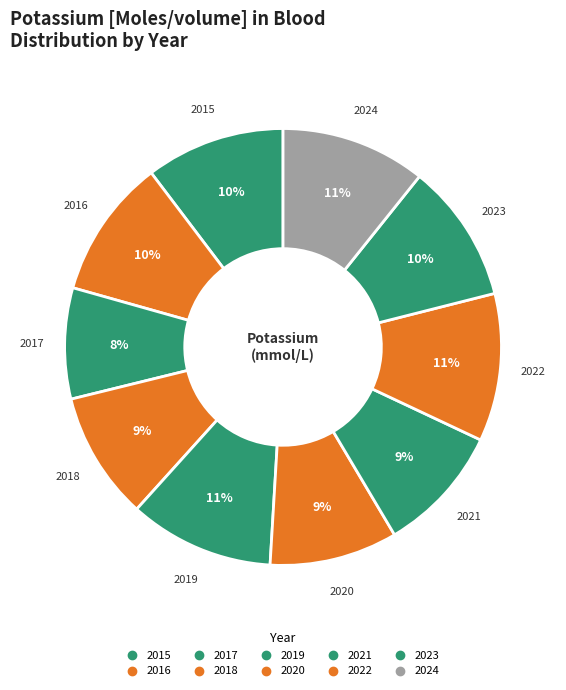

Which slice is the smallest?

2017